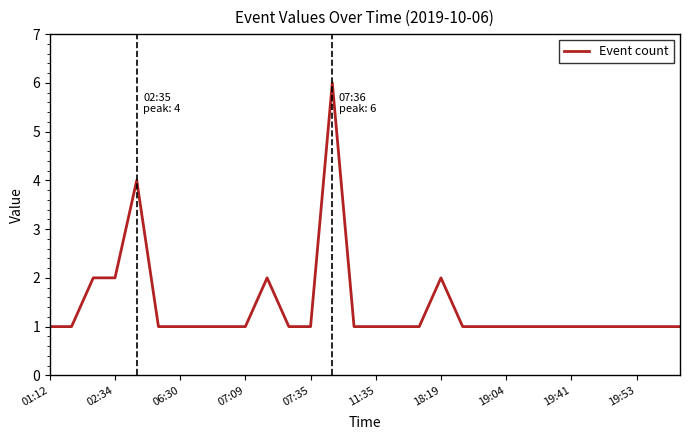

What is the sum of all values?

42